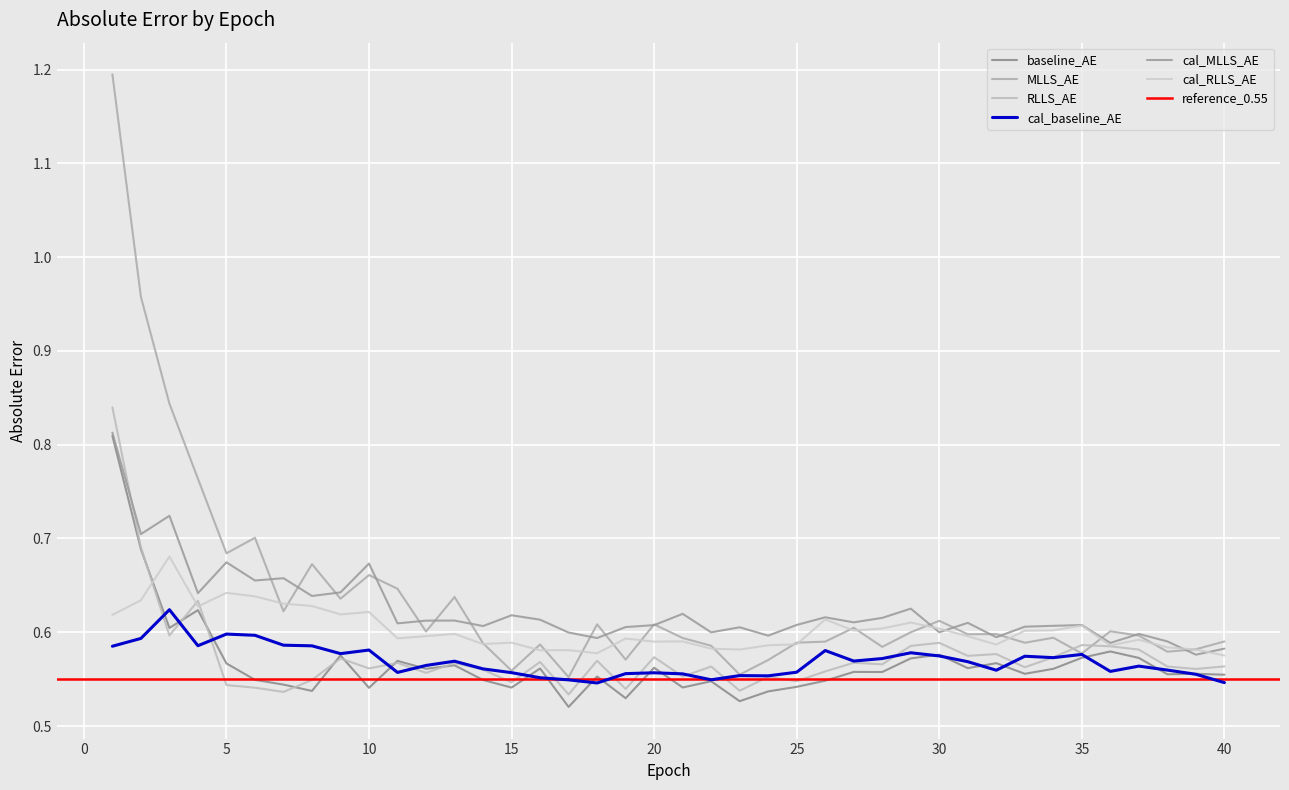

Does the chart display data point markers on the line(s)?

No